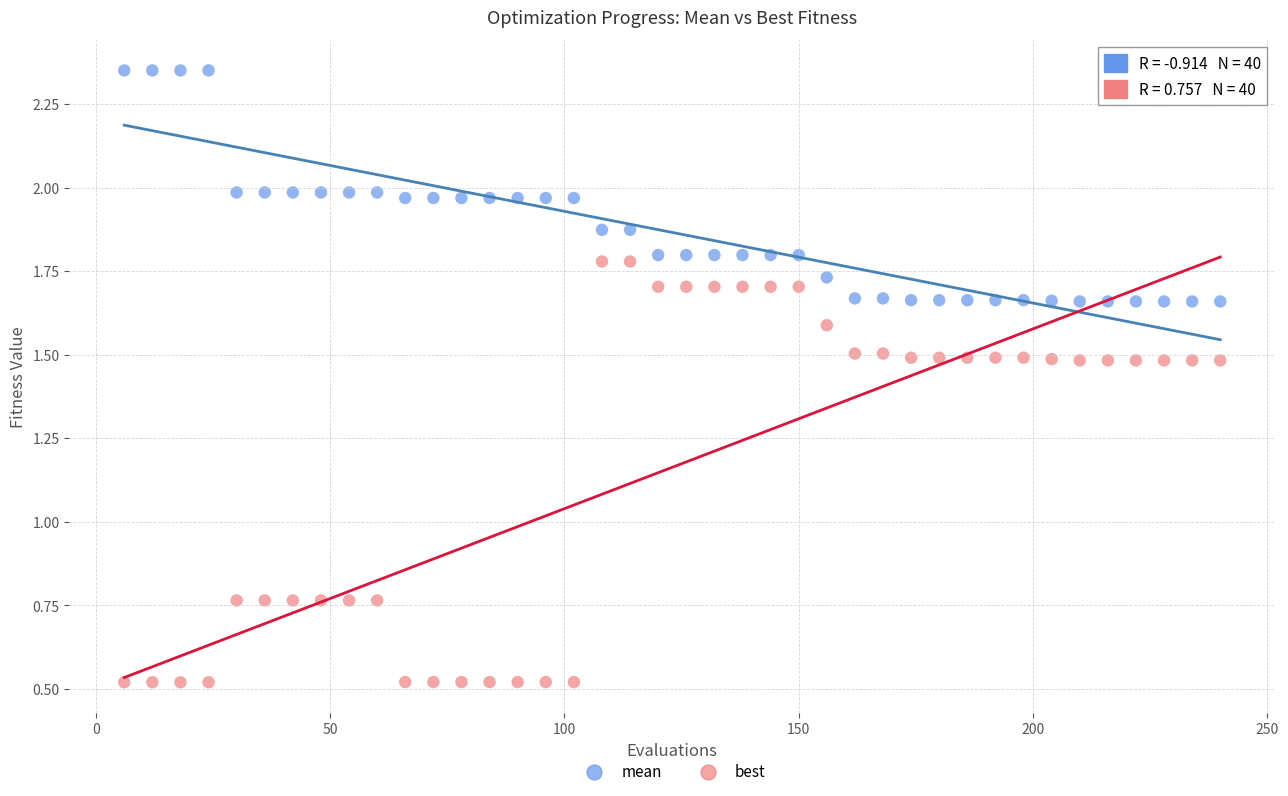

Across all data points, what is the range of X values (max minus min)?

234.0